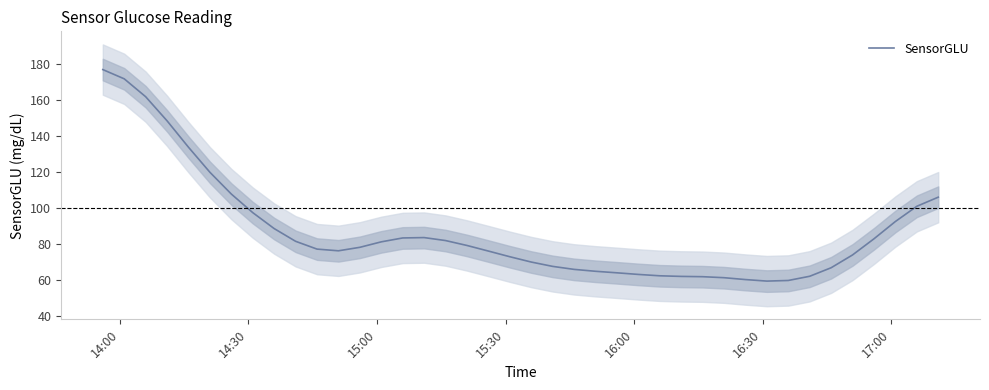

What is the difference between the second highest and minimum values?

112.6